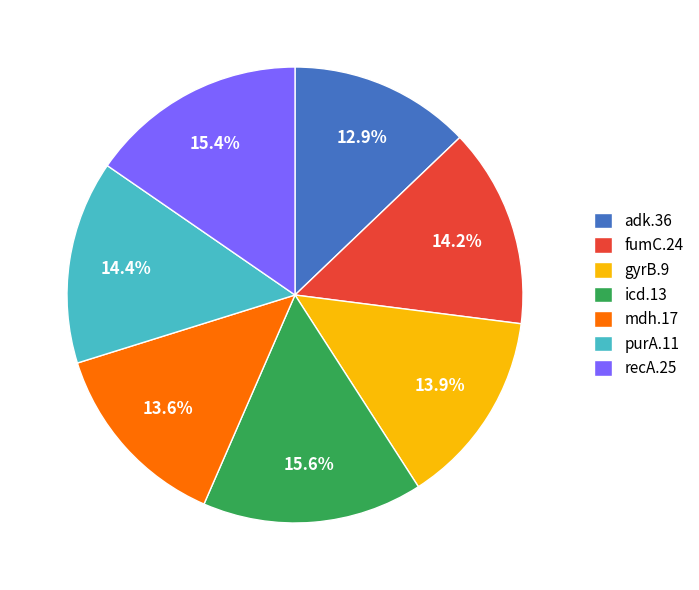

What is the ratio of the value at purA.11 to the value at fumC.24?

1.0